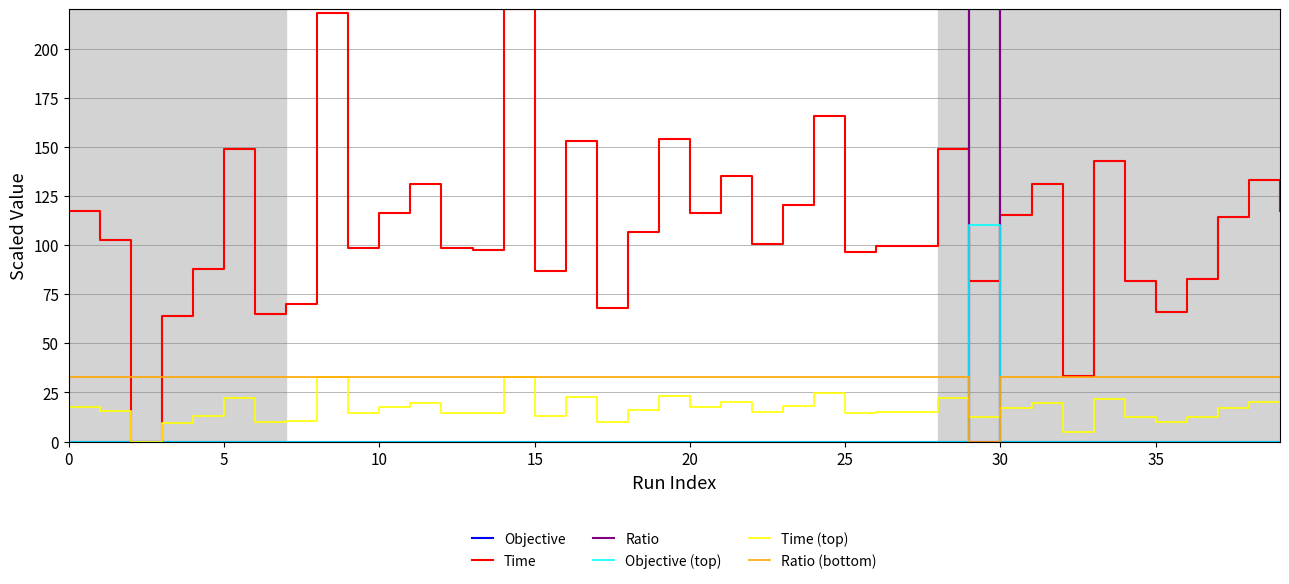

True or false: Ratio (bottom) and Objective intersect in this chart.

True